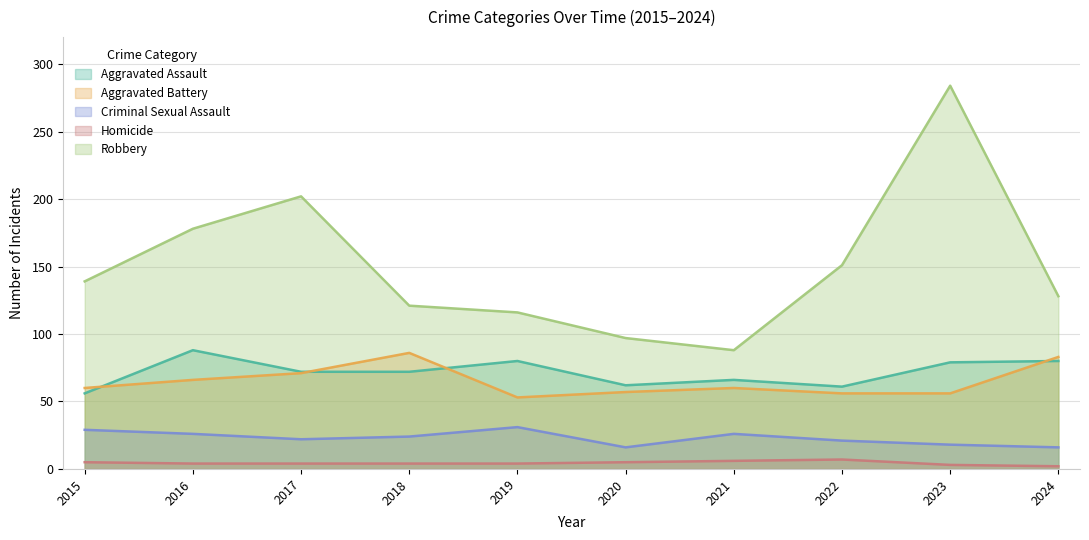

What is the approximate value of Aggravated Battery at 2024?

83